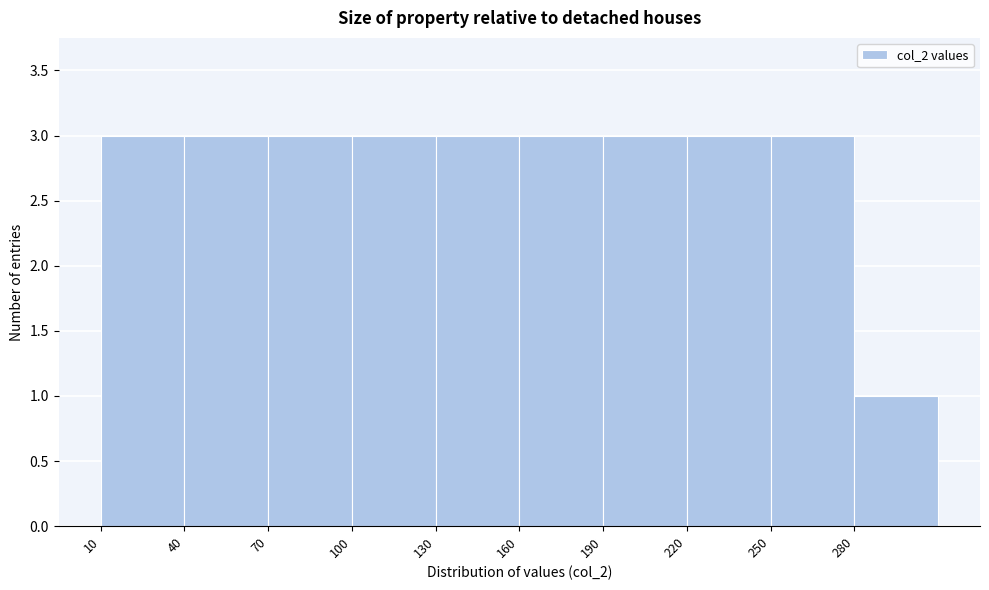

Reading left to right, list every bar in this chart as the range it spans on the x-axis followed by its height. The values are not printed on the chart, so give them approximately, as read against the axis.

10 to 40: 3
40 to 70: 3
70 to 100: 3
100 to 130: 3
130 to 160: 3
160 to 190: 3
190 to 220: 3
220 to 250: 3
250 to 280: 3
280 to 310: 1